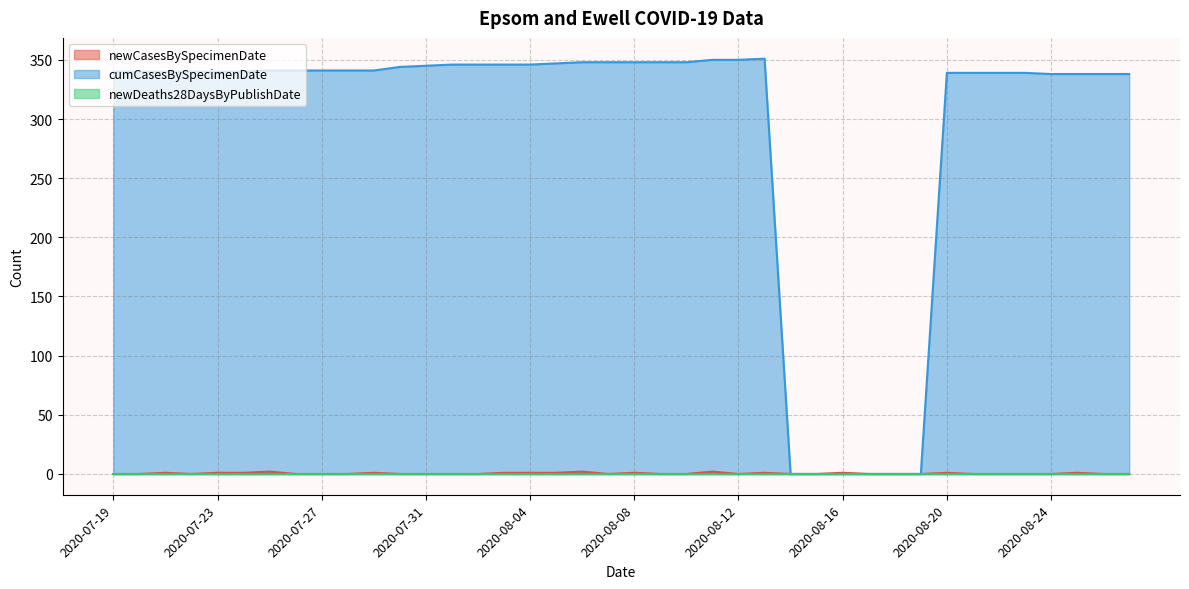

At how many categories does at least one series exceed 165?

34